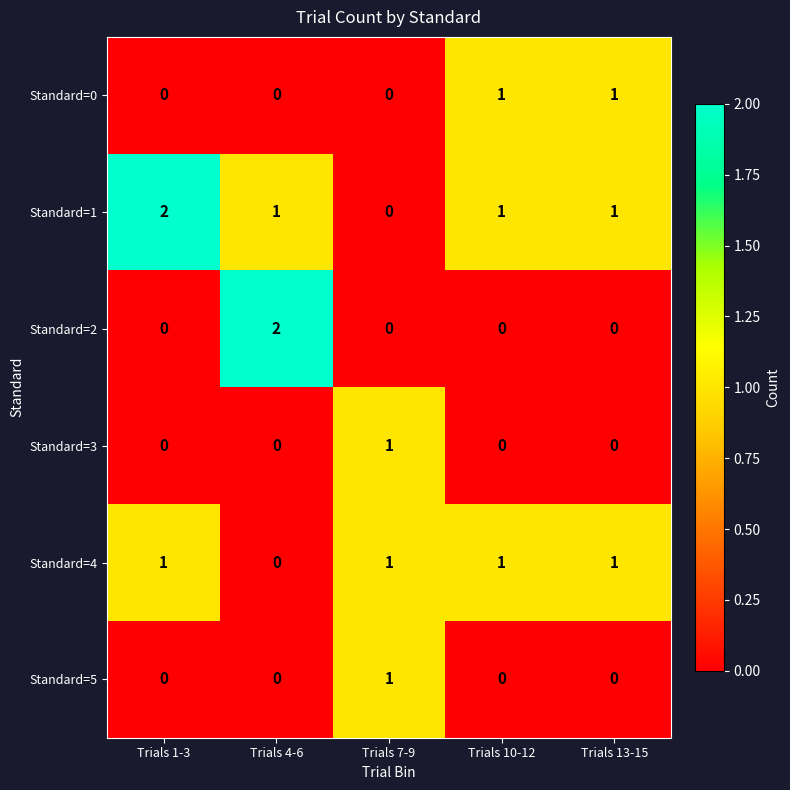

Count the Standard=2 values in the range 0 to 1.

4